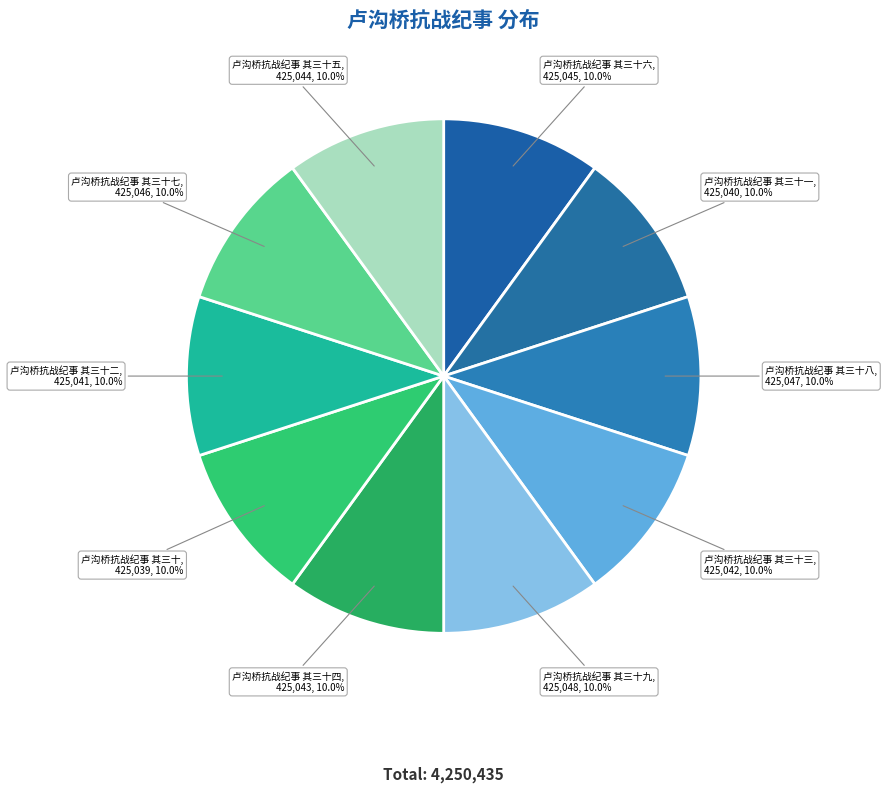

To the nearest percent, what percentage of the pie is 卢沟桥抗战纪事 其三十九?

10%